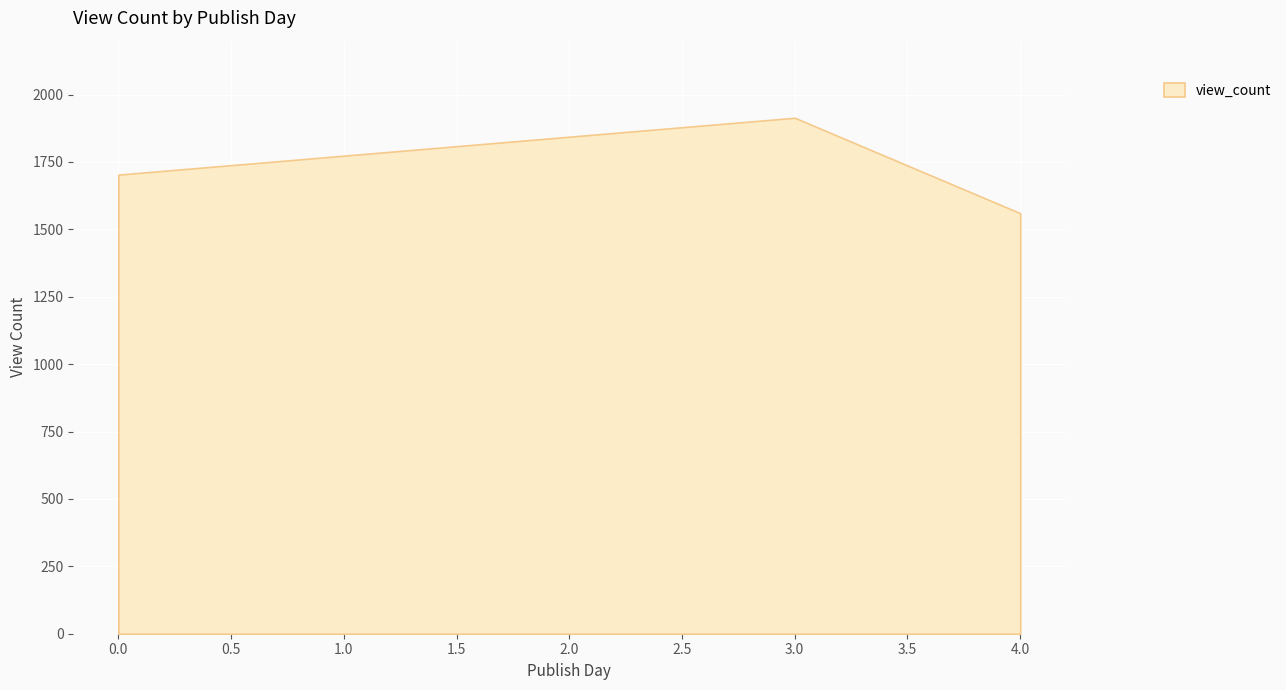

What is the difference between the values at 0 and 3?

211